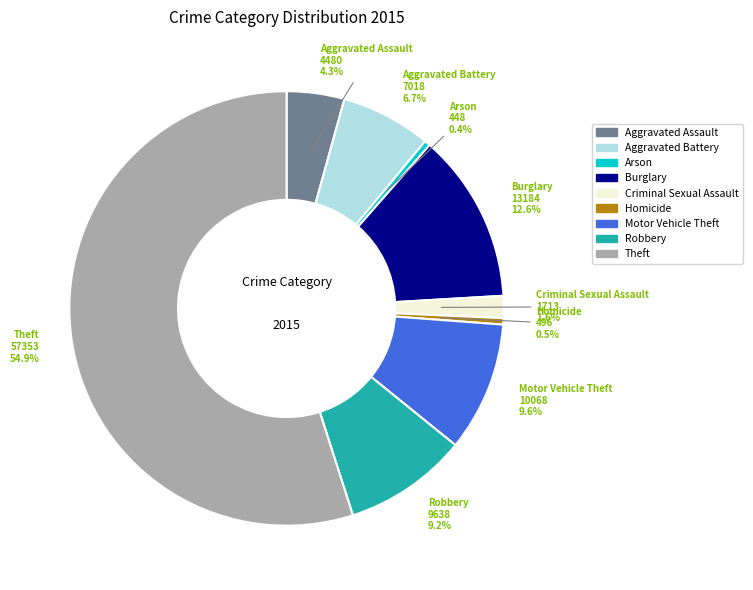

How much of the chart is everything except Criminal Sexual Assault?

98.4%